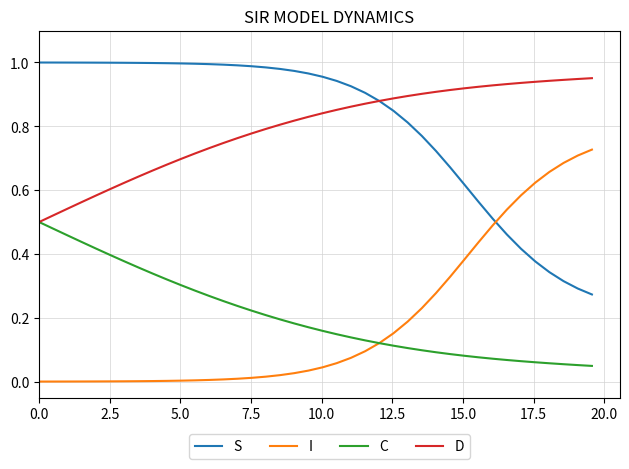

True or false: C and S cross at least once.

False